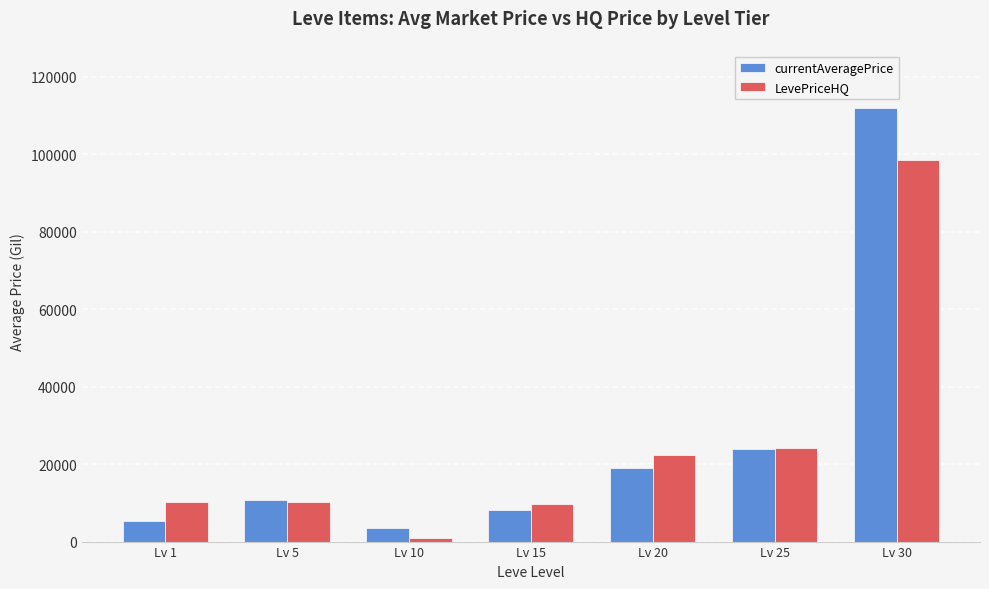

List the series in order of their peak value, lowest first.

LevePriceHQ, currentAveragePrice